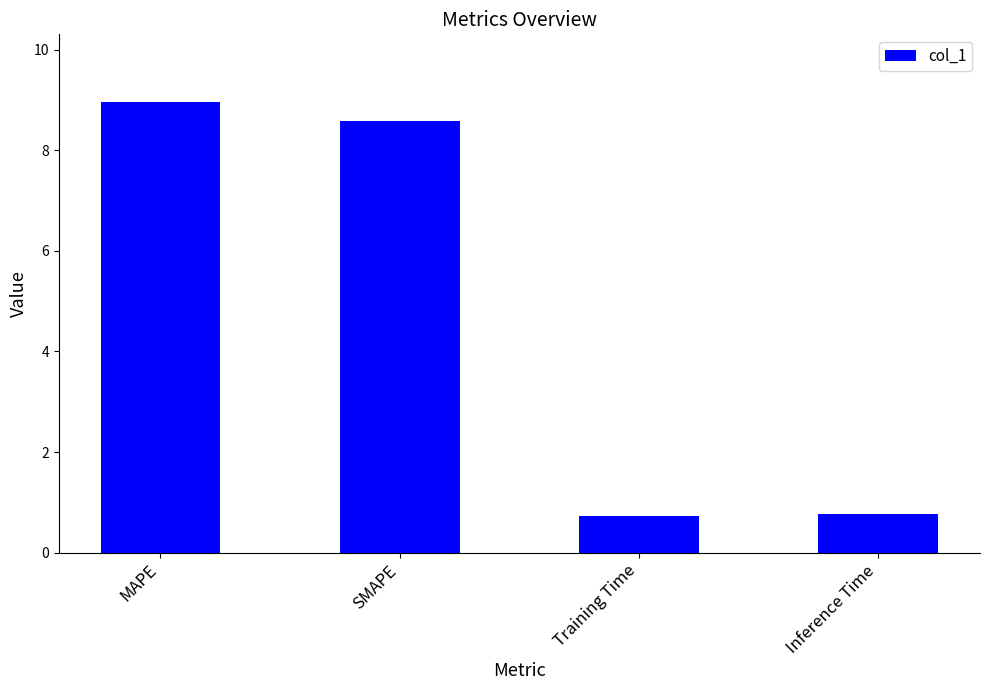

Where does the data first go above 8?

MAPE